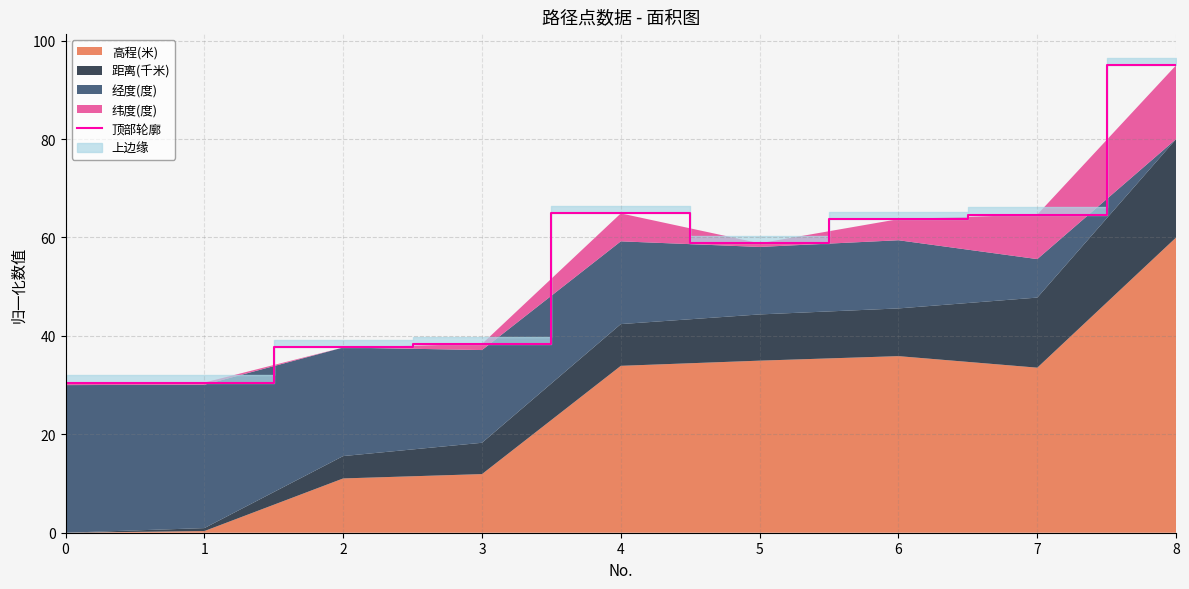

Reading left to right, extract all data points from this chart.

0=30.5	1=30.5	2=37.6	3=38.4	4=64.9	5=58.8	6=63.7	7=64.7	8=95.0